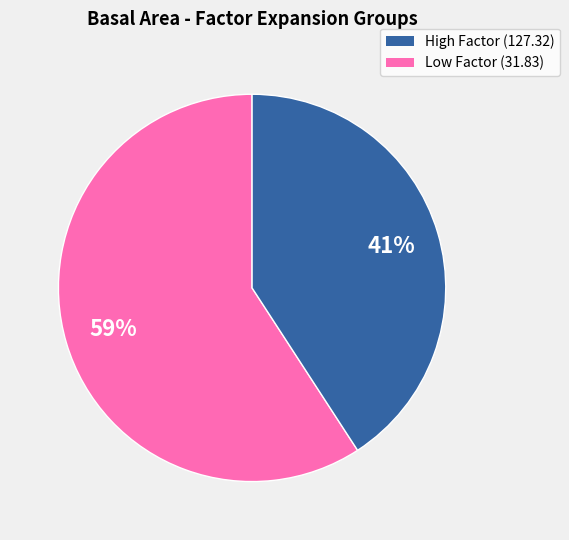

To the nearest percent, what is the average slice percentage?

50%